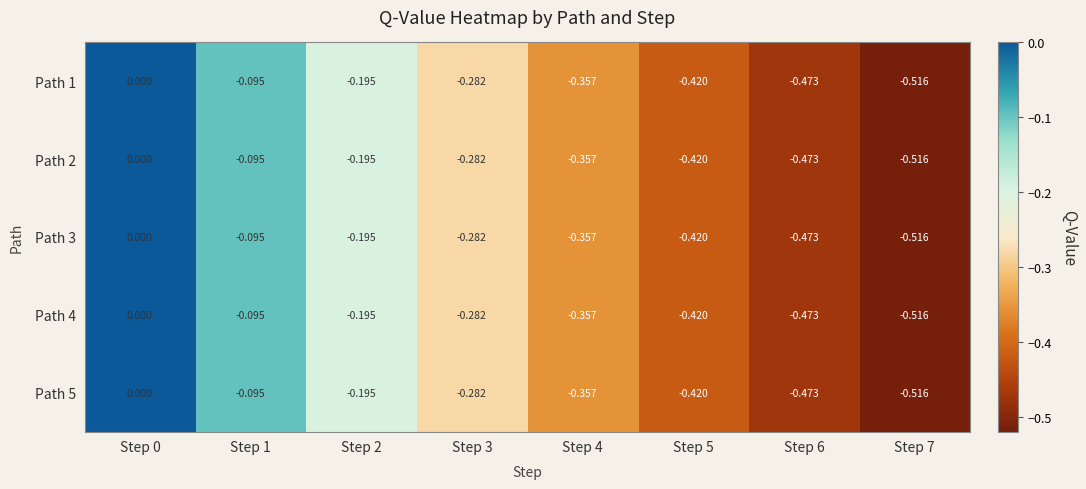

How many distinct data groups are displayed?

5